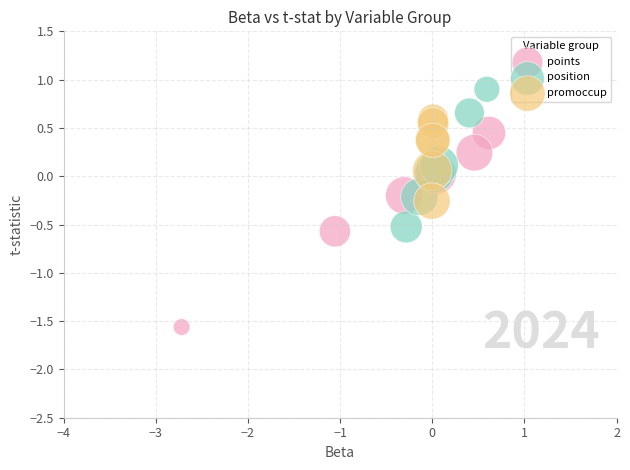

Which series reaches the maximum Y coordinate?

position